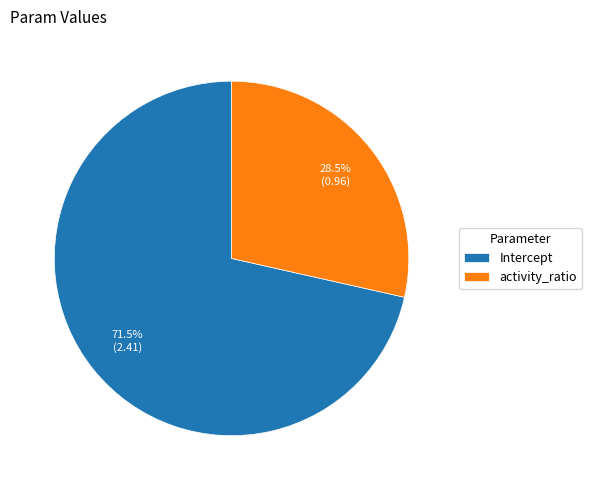

Rank the categories by value from lowest to highest.

activity_ratio, Intercept